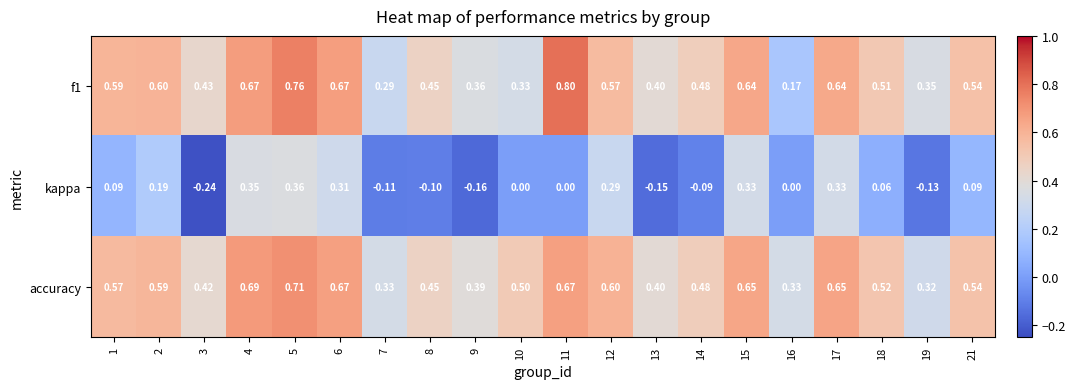

At which category is the sum across all series the highest?

5